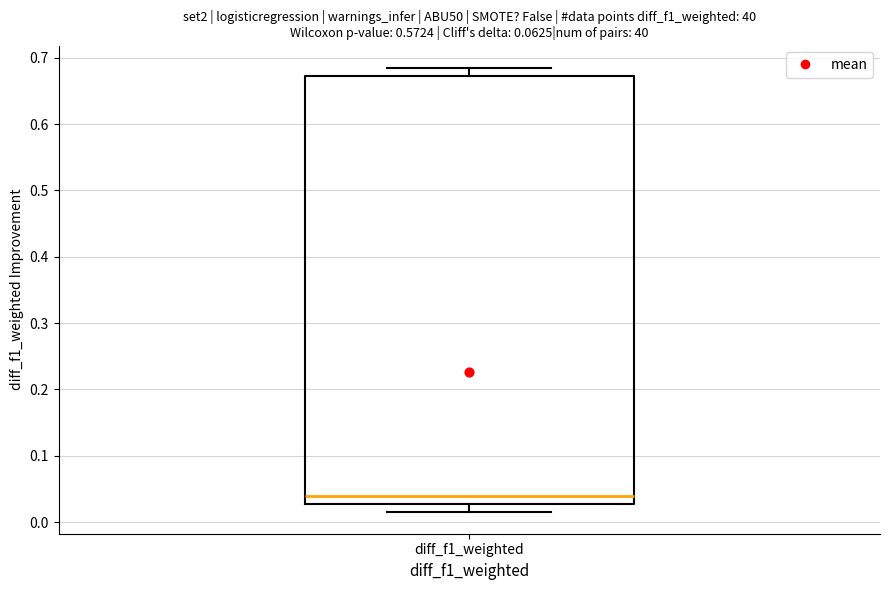

Read this box plot against the y-axis: the position of the median line, the range covered by the box, and the ends of both whiskers. The values are not printed on the chart, so give them approximately, as read against the axis.

median 0.04, box 0.03 to 0.67, whiskers 0.02 to 0.68